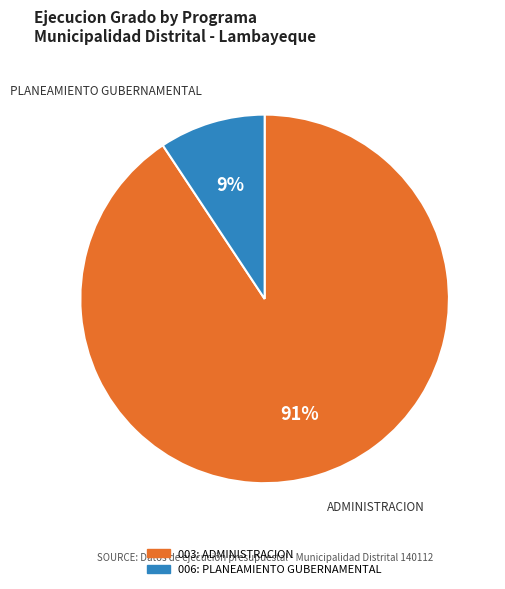

Does any single category account for the majority?

Yes